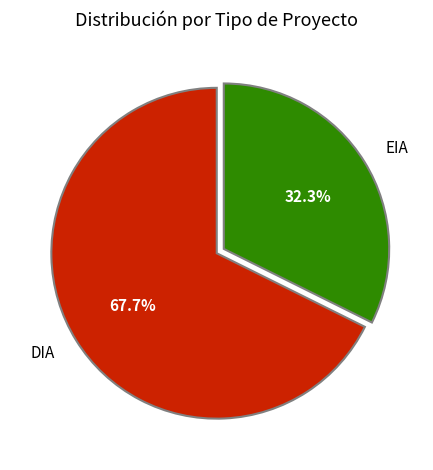

Between DIA and EIA, which is larger?

DIA